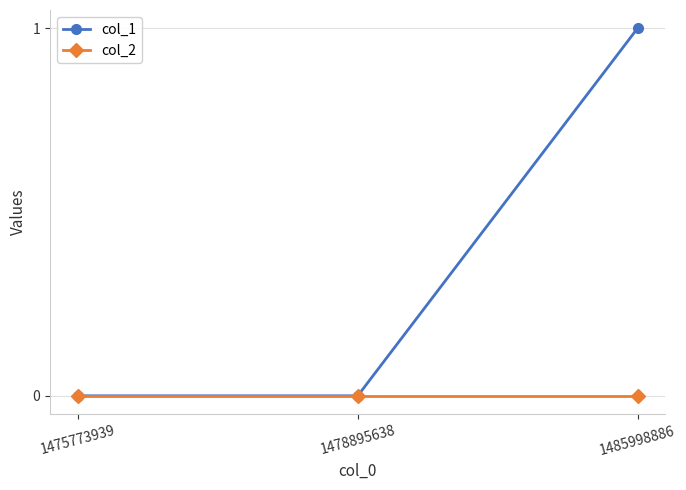

Which label corresponds to the largest value in the chart?

1485998886